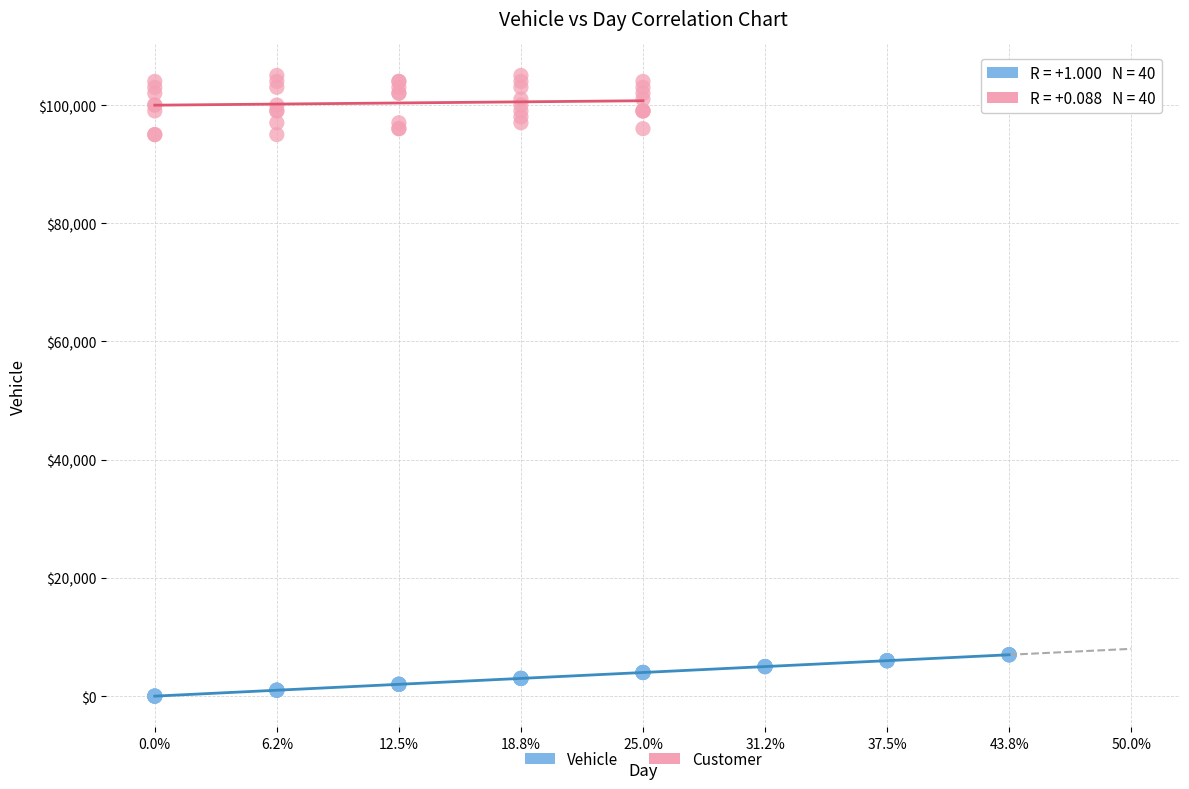

Which series contains the lowest Y value?

Vehicle